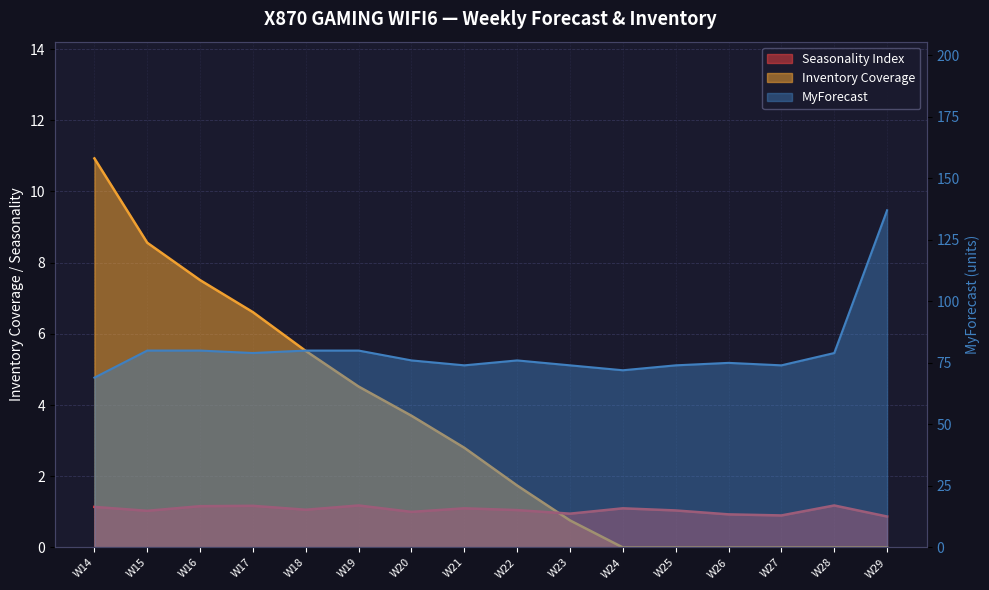

What is the value of the Inventory Coverage point at the 10th from the left?

0.8